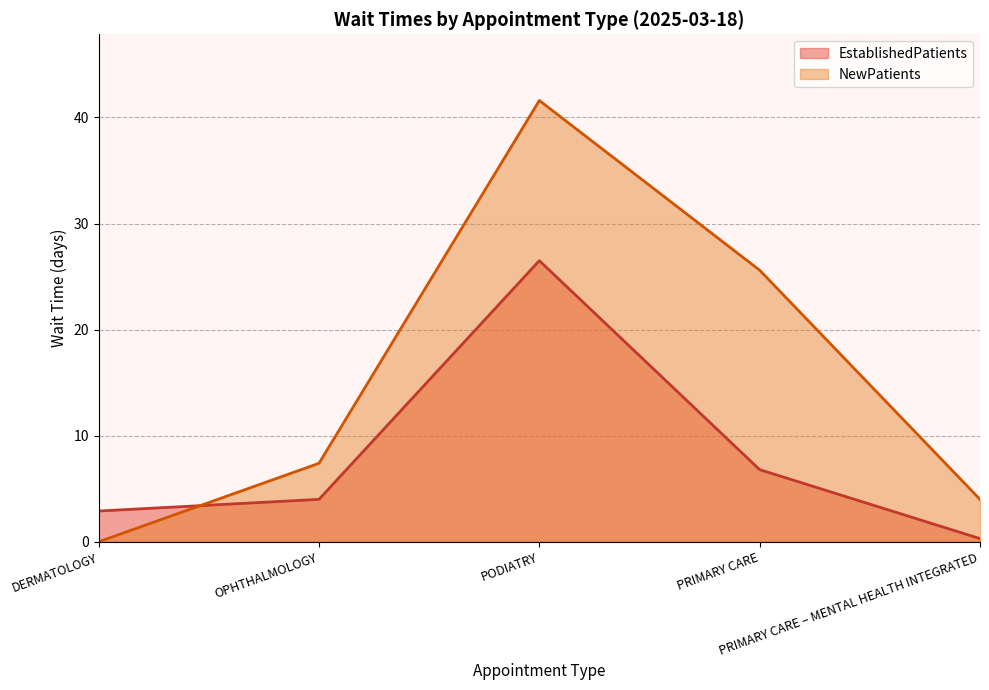

True or false: EstablishedPatients has a value of 4.0 at OPHTHALMOLOGY.

True